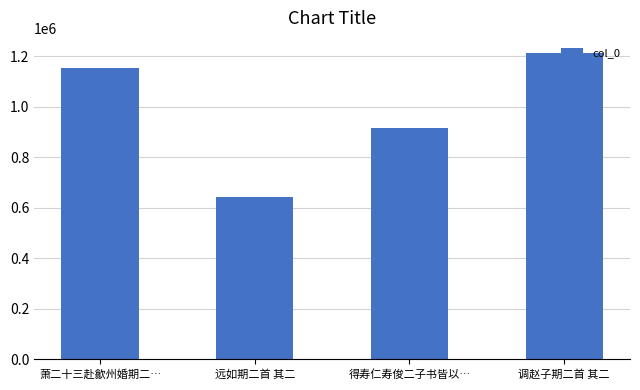

Between 萧二十三赴歙州婚期二… and 远如期二首 其二, which is larger?

萧二十三赴歙州婚期二…